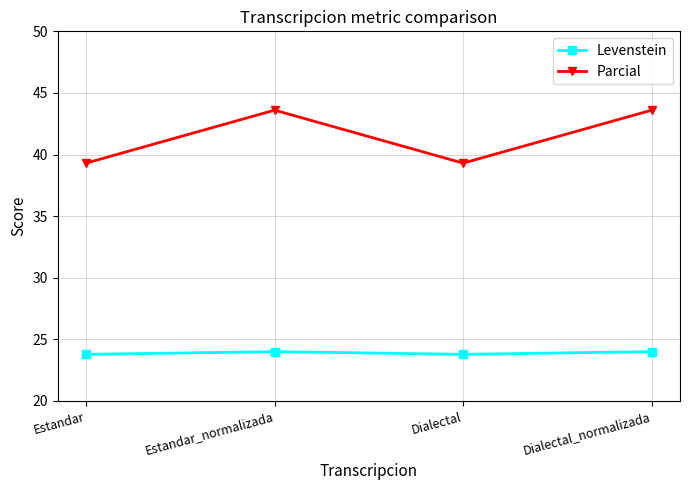

Where is the first local maximum for Parcial?

Estandar_normalizada